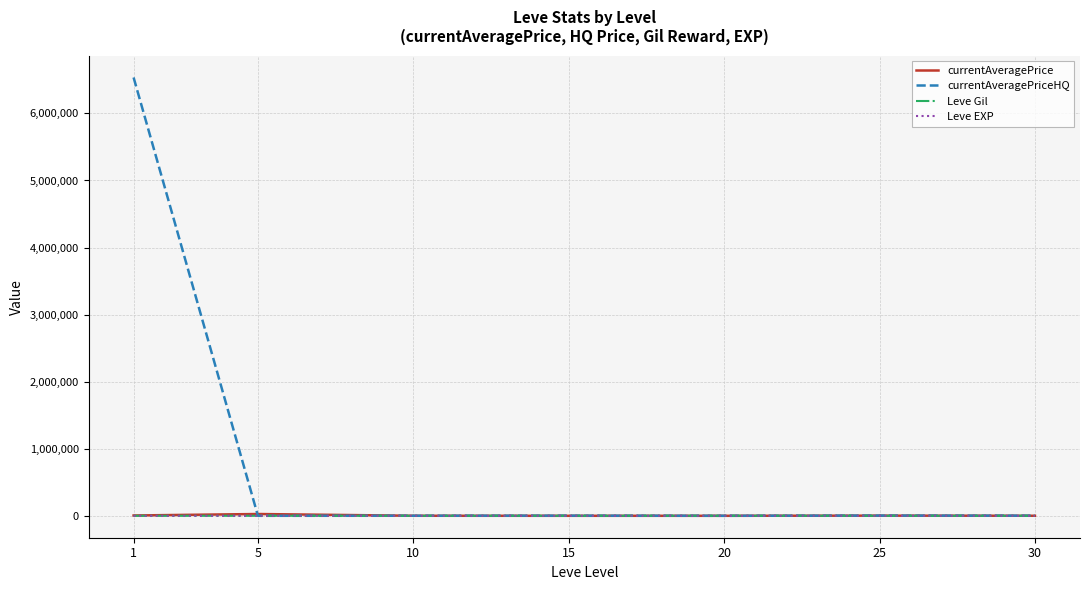

What is the maximum value shown in the chart?

6536100